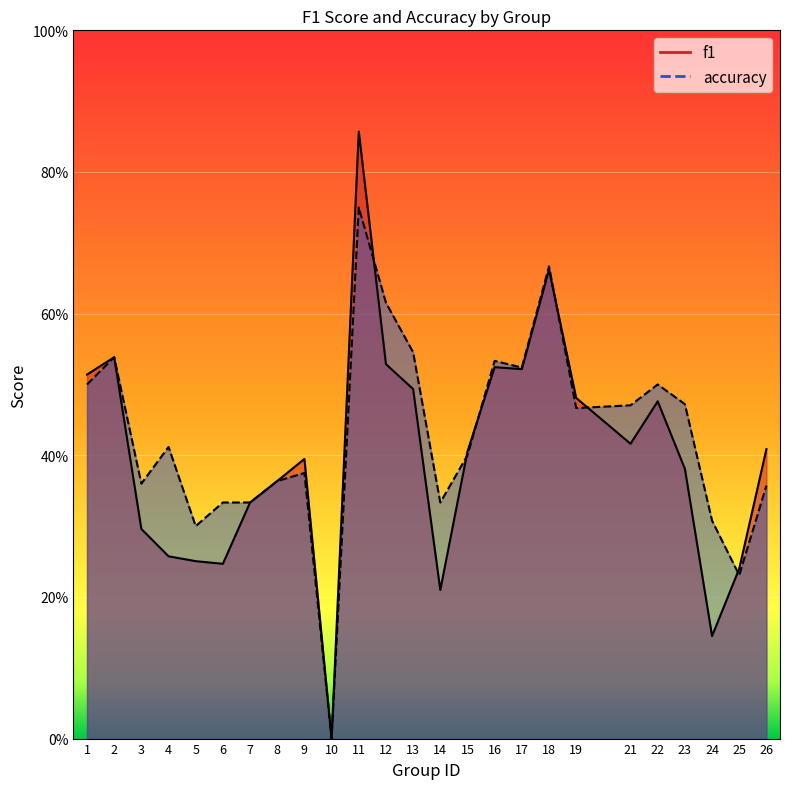

In accuracy, how many points are higher than both neighbors (excluding endpoints)?

7